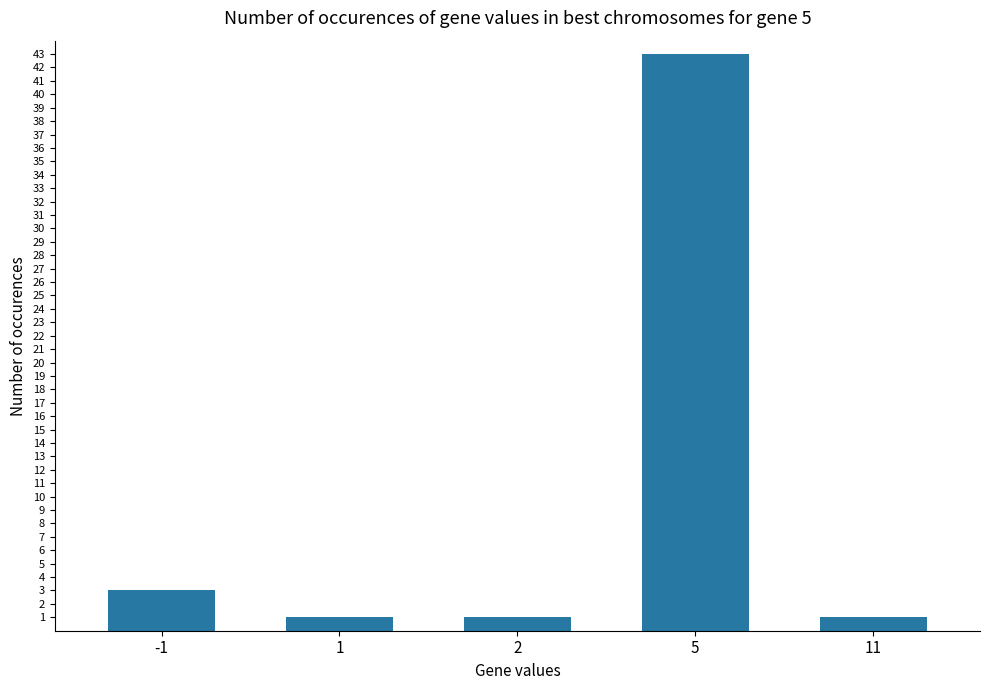

What is the change in value from 5 to 11?

-42